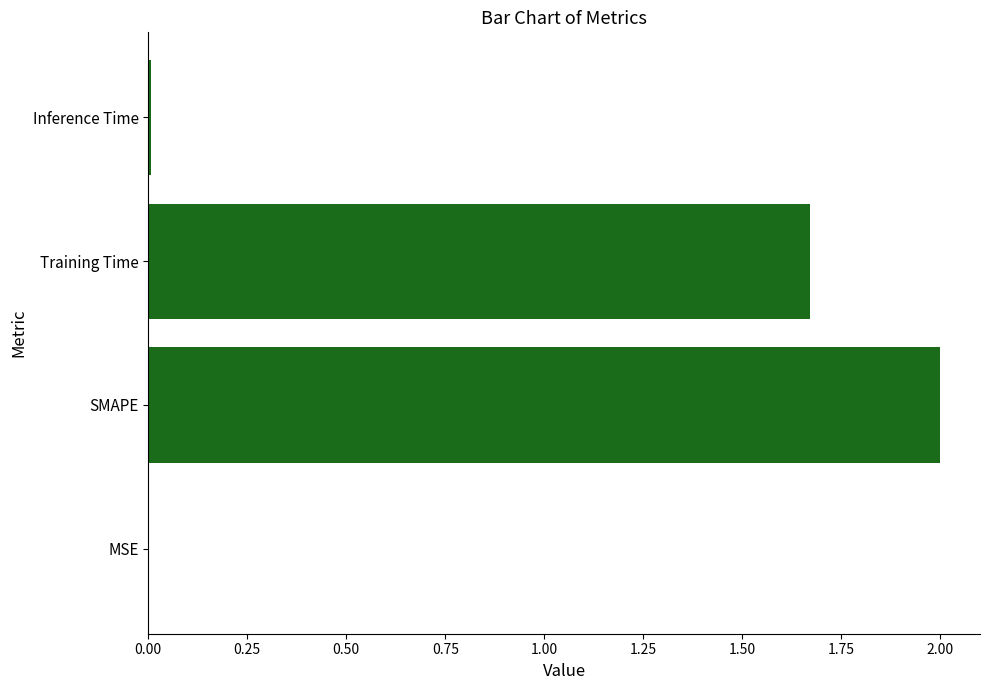

What is the sum of all values?

3.7